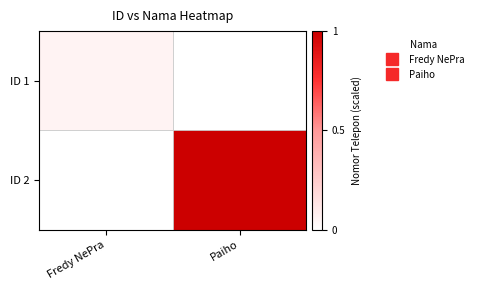

Reading left to right, extract all data points from this chart.

ID 1: Fredy NePra=0.1	Paiho=0.0
ID 2: Fredy NePra=0.0	Paiho=1.0